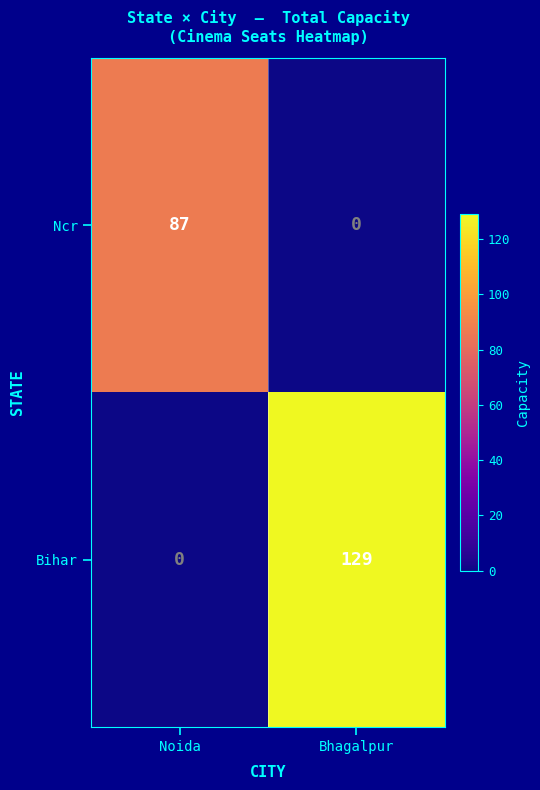

Reading left to right, what are all the values shown in this chart?

Ncr: 87	0
Bihar: 0	129